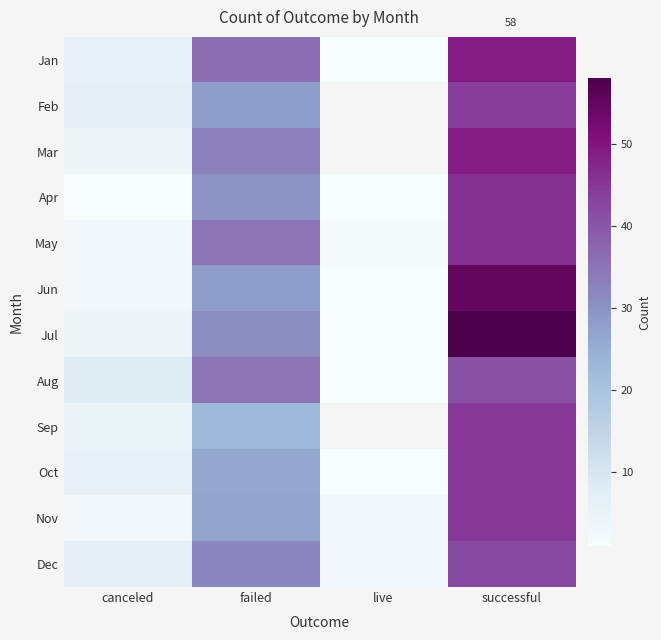

The Jan series shows 25.3 at successful. True or false?

False